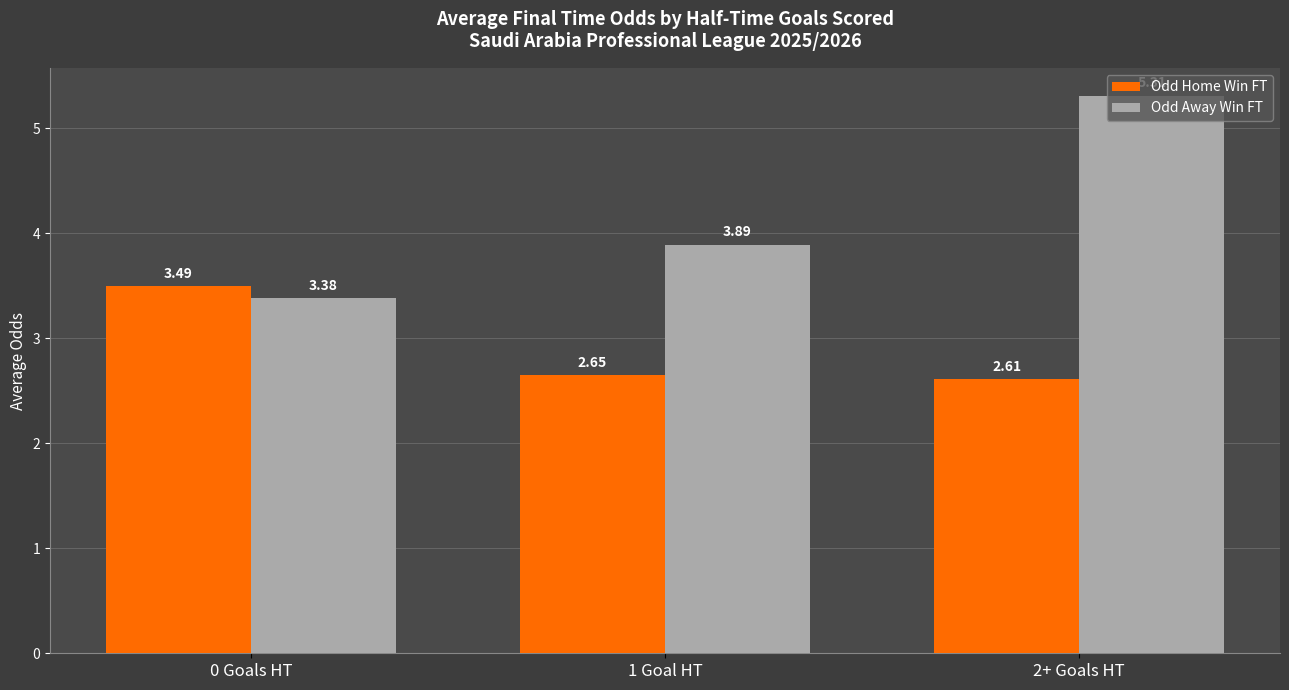

At 0 Goals HT, list the series in order from smallest to largest.

Odd Away Win FT, Odd Home Win FT